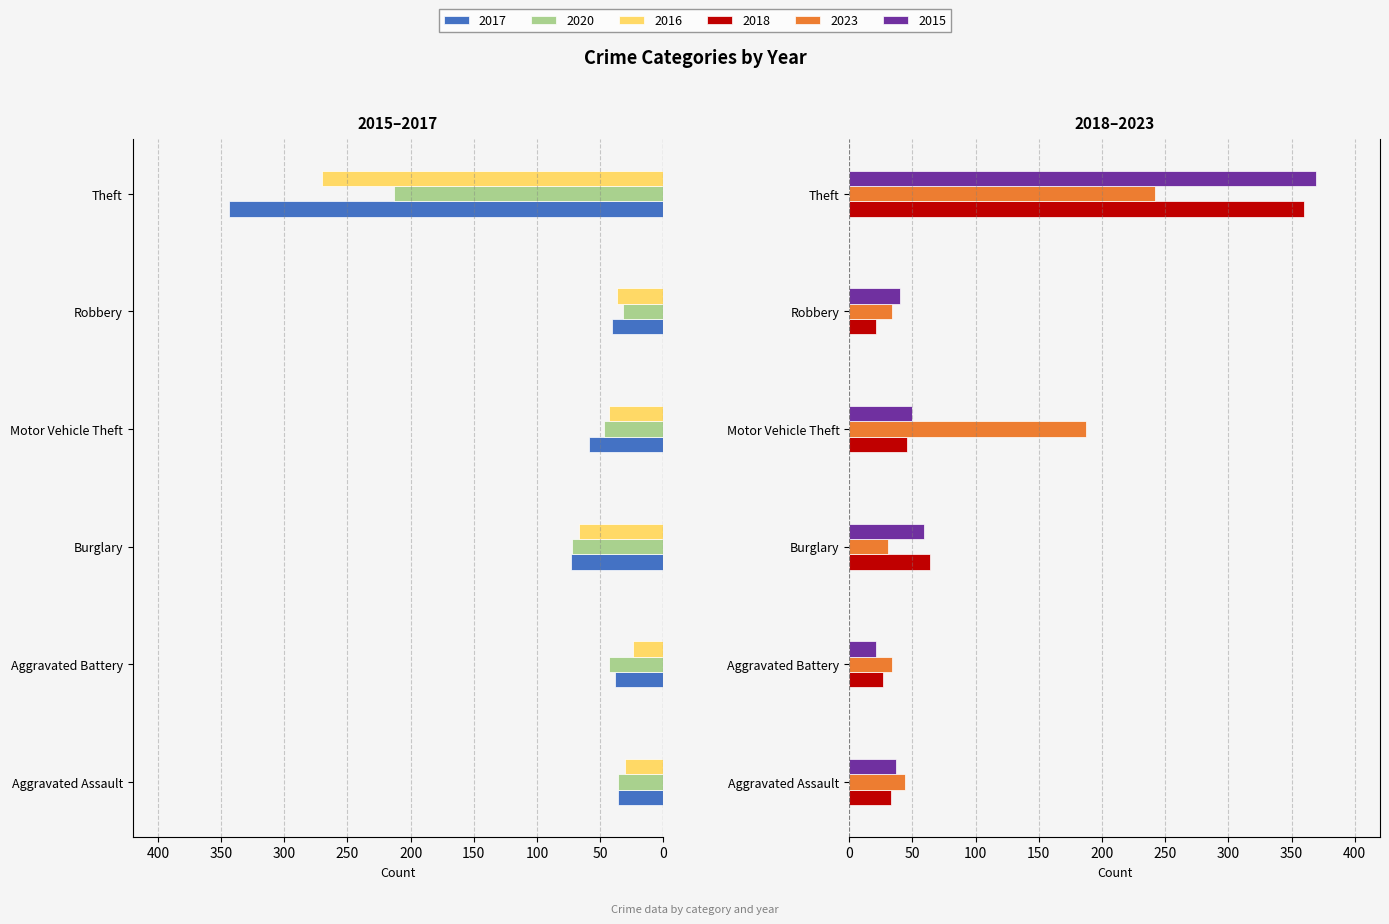

Which series changed the most between Aggravated Battery and Motor Vehicle Theft?

2023